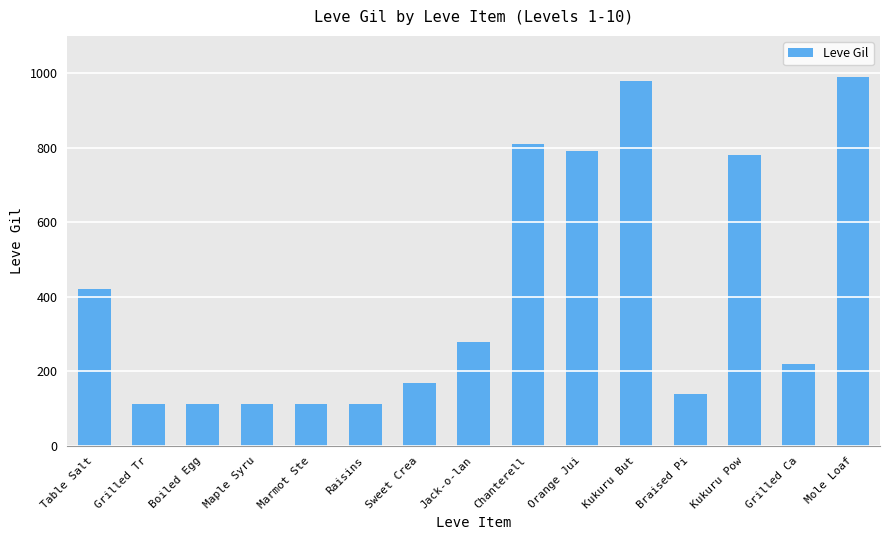

What is the maximum value shown in the chart?

990